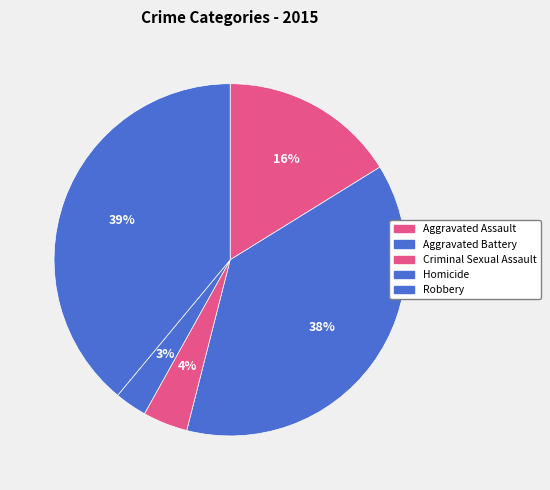

Does Aggravated Battery represent more than half of the total?

No